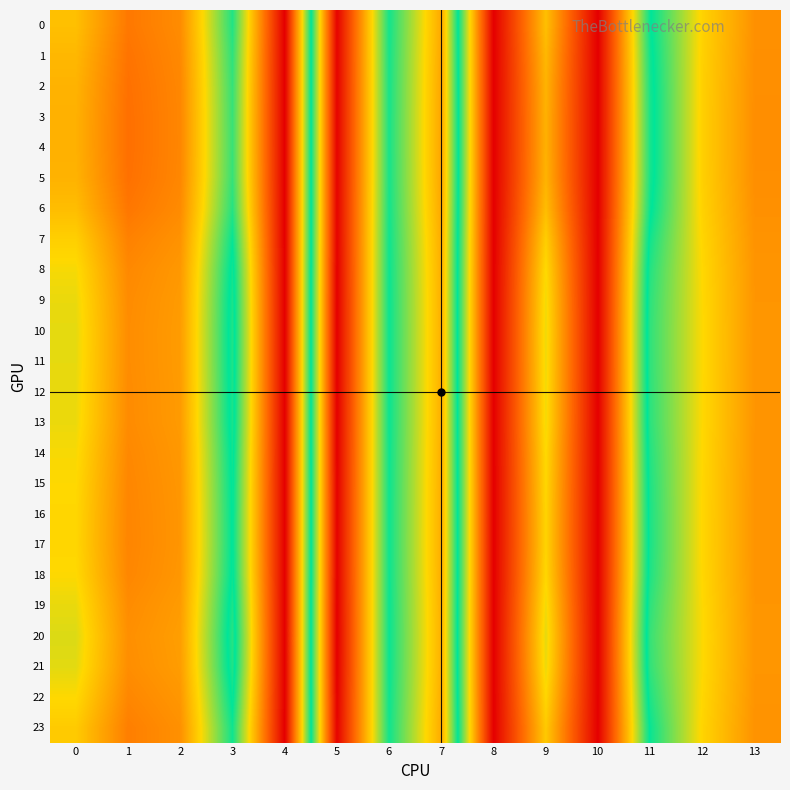

How many distinct data groups are displayed?

24